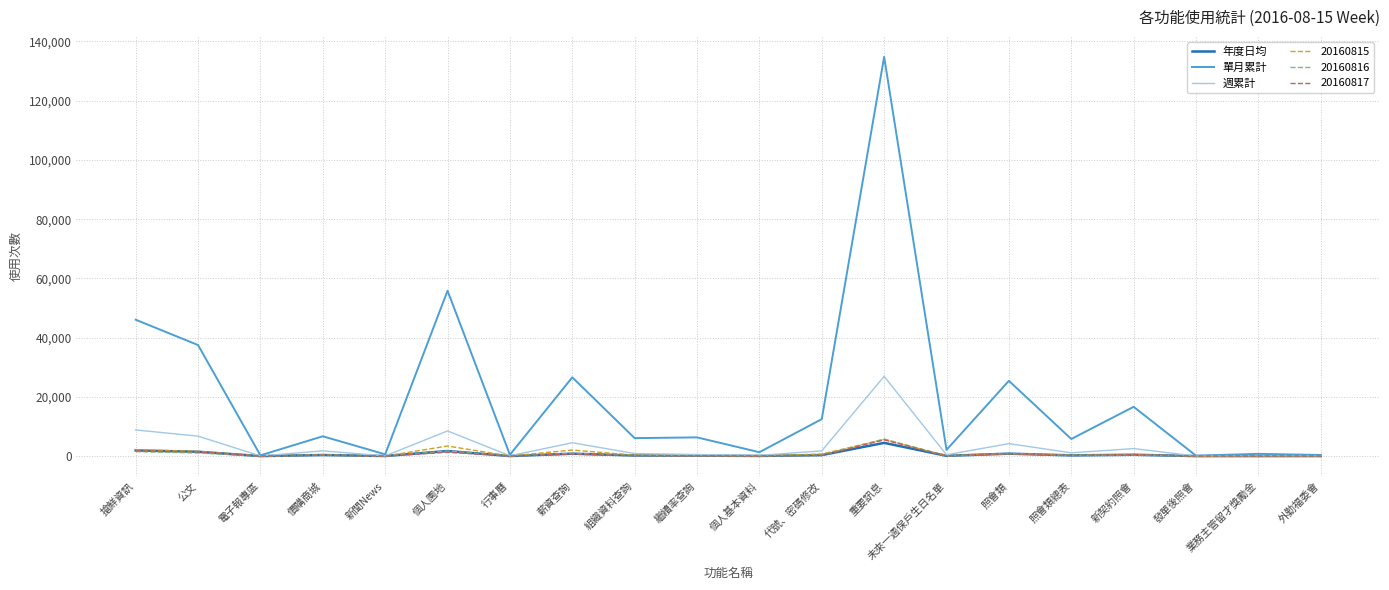

At which label is 單月累計 closest to 67473?

個人園地